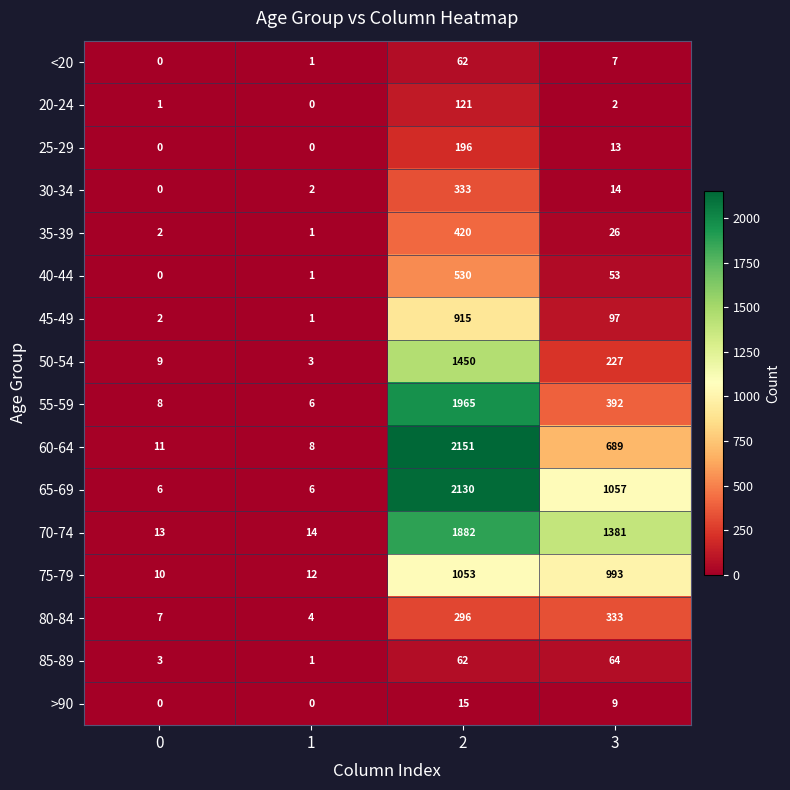

What is the minimum value for 55-59?

6